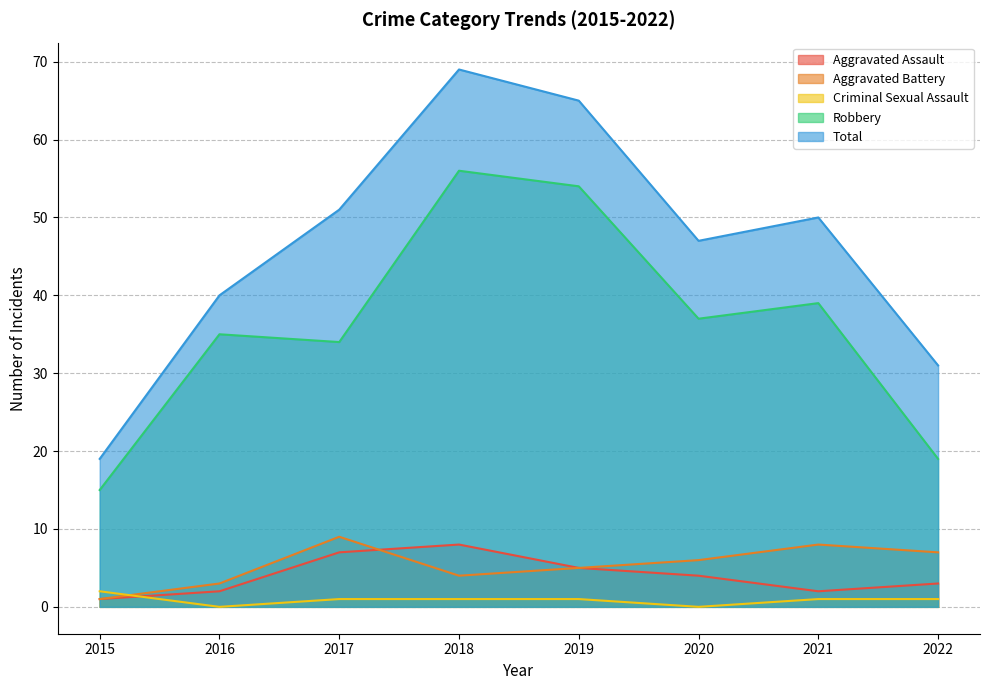

What are all the series names shown in the legend?

Aggravated Assault, Aggravated Battery, Criminal Sexual Assault, Robbery, Total